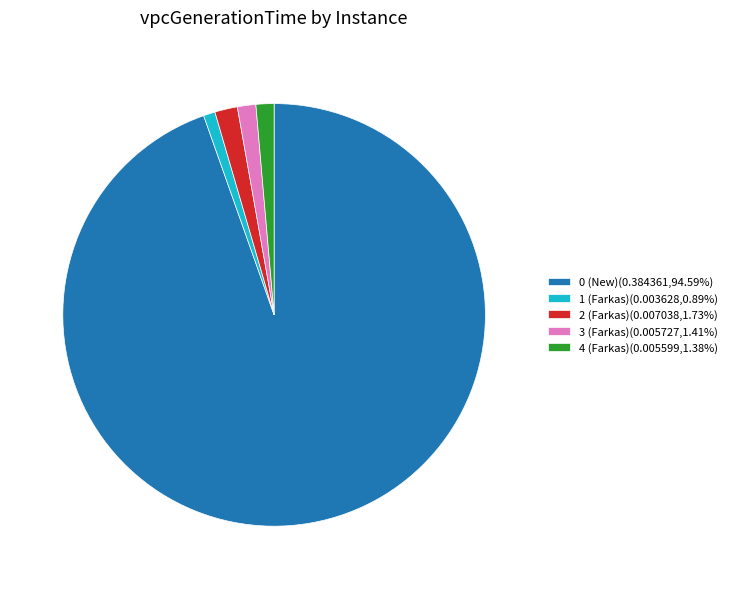

The 3 (Farkas) slice represents 1% of the pie. True or false?

True